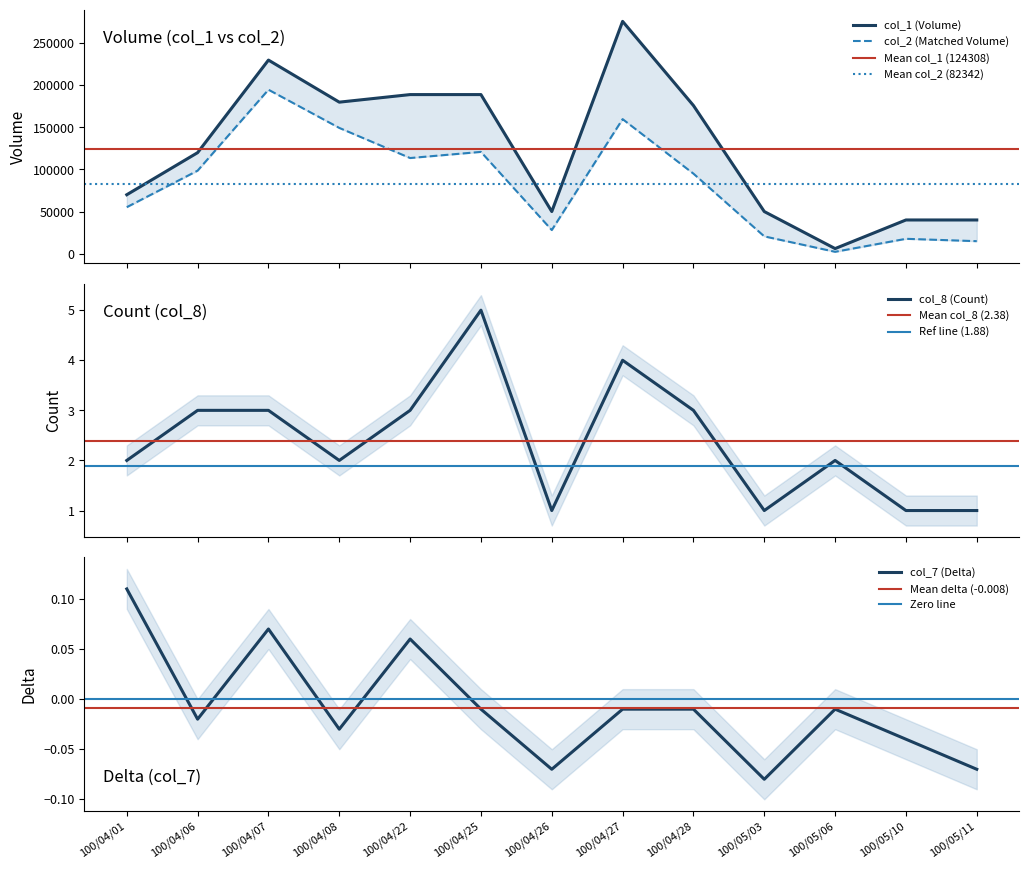

At which label does col_7 (Delta) first exceed 0?

100/04/01